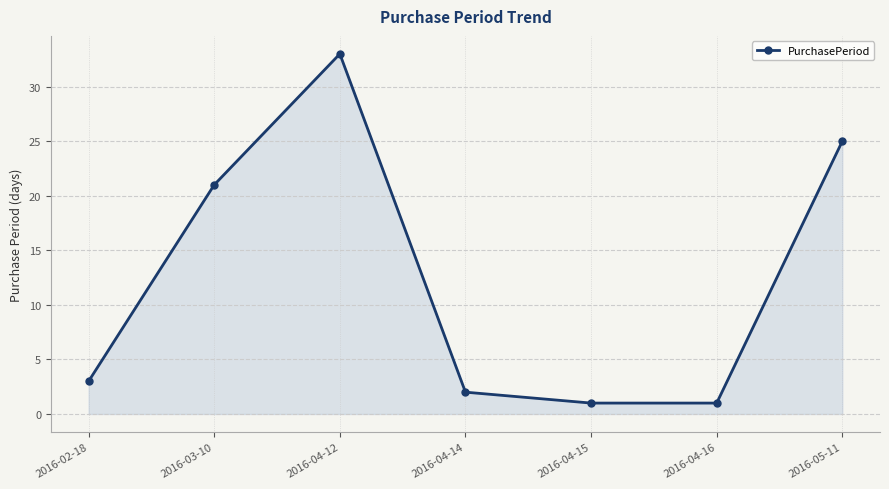

True or false: the data shows 10 at 2016-04-12.

False